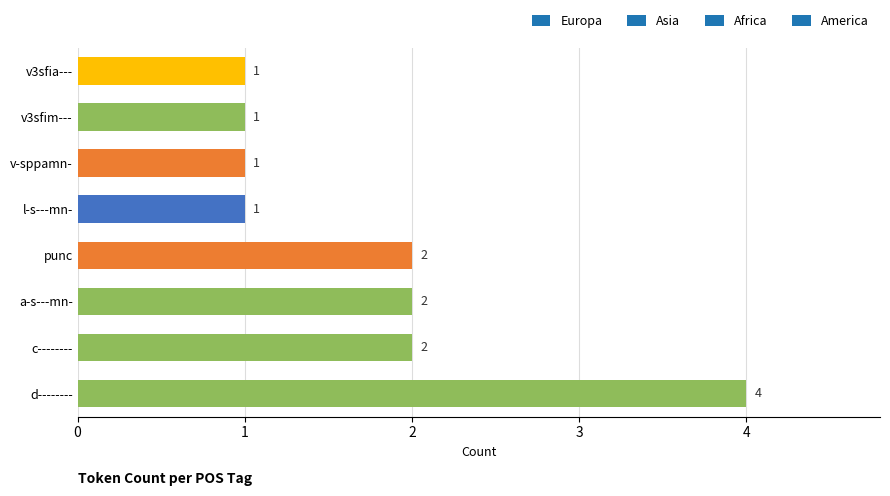

What is the sum of all values?

14